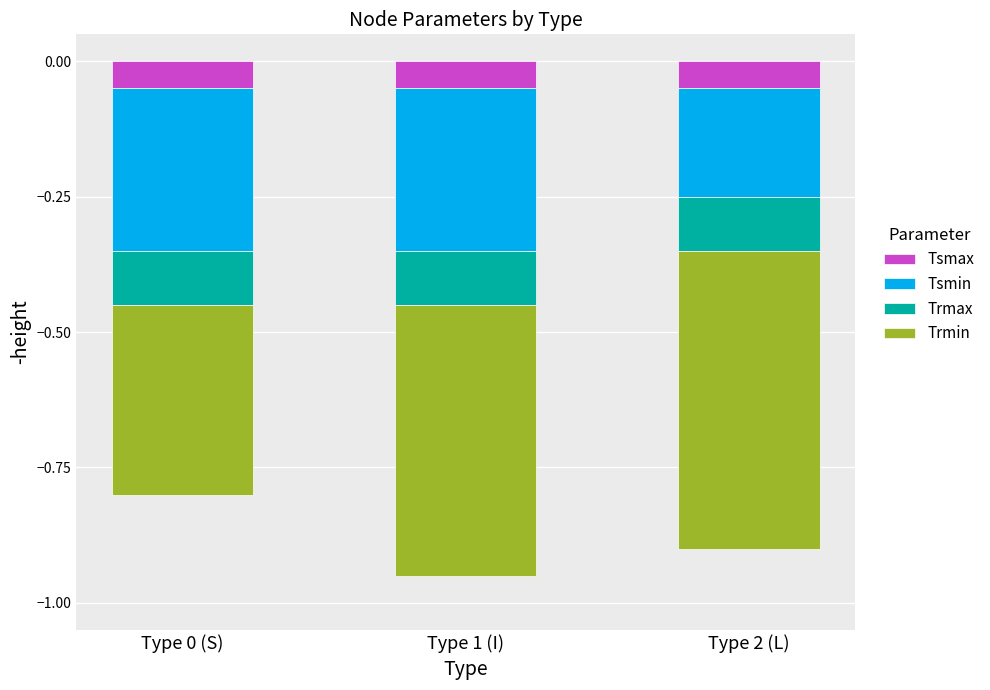

What is the difference between the Tsmin values at Type 2 (L) and Type 1 (I)?

0.1